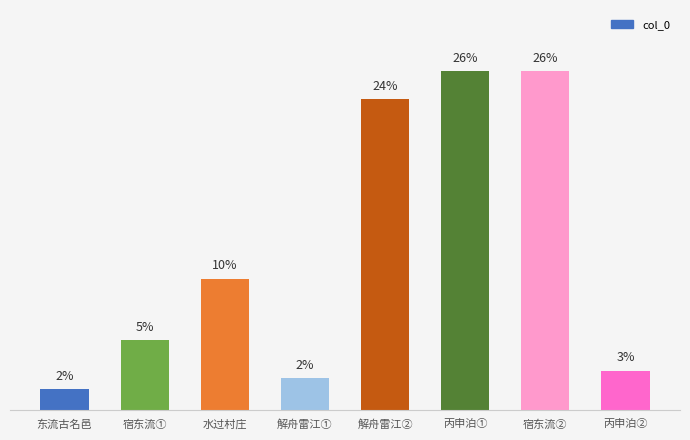

Are the bars horizontal?

No